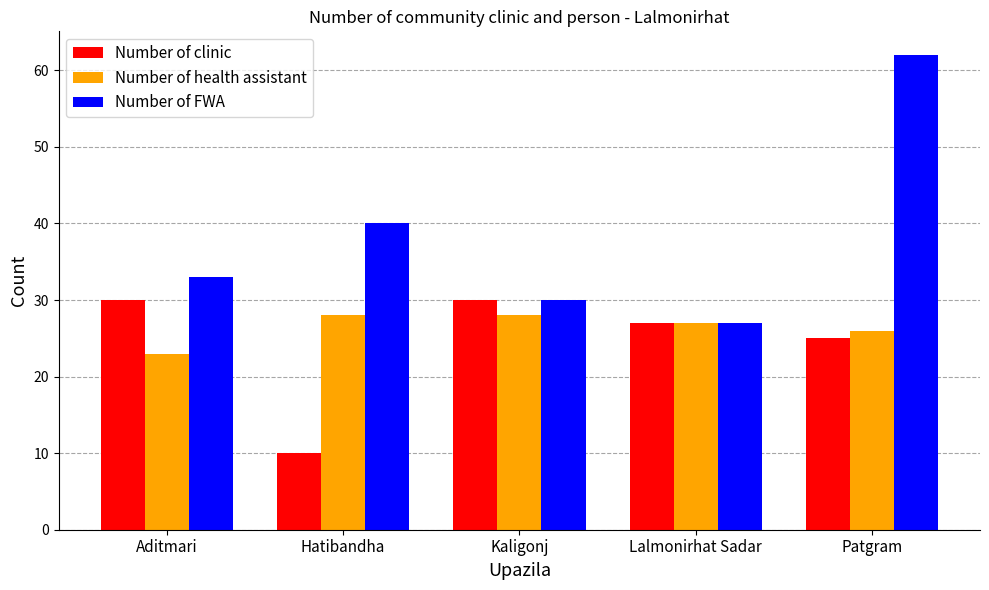

What is the maximum value for Number of health assistant?

28